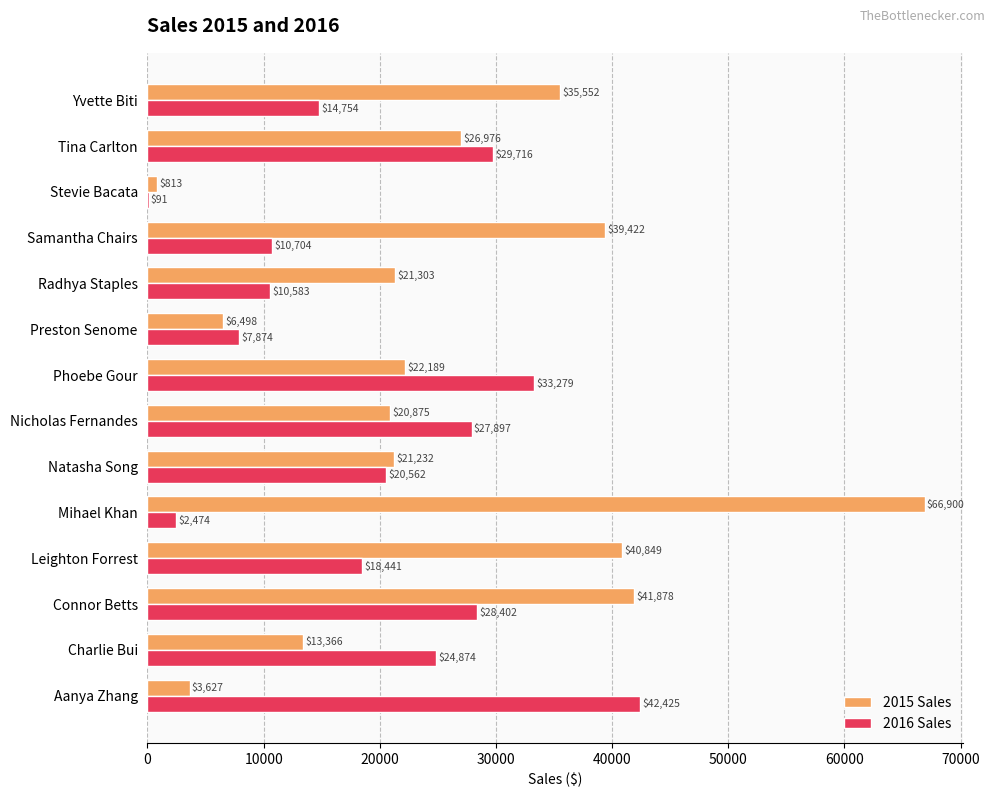

Which series has the largest total across all categories?

2015 Sales